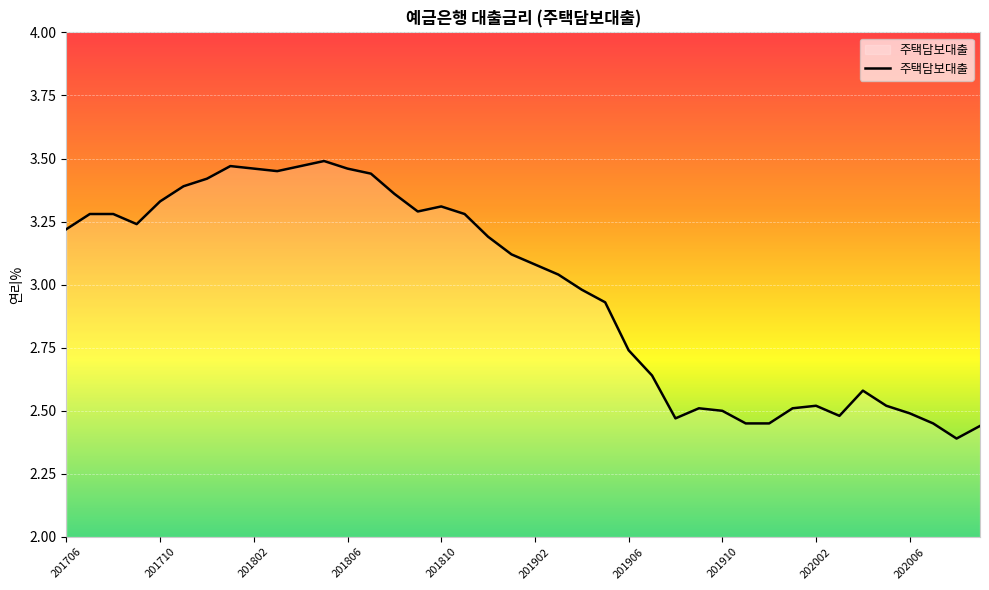

At which label does the data first exceed 3?

201706